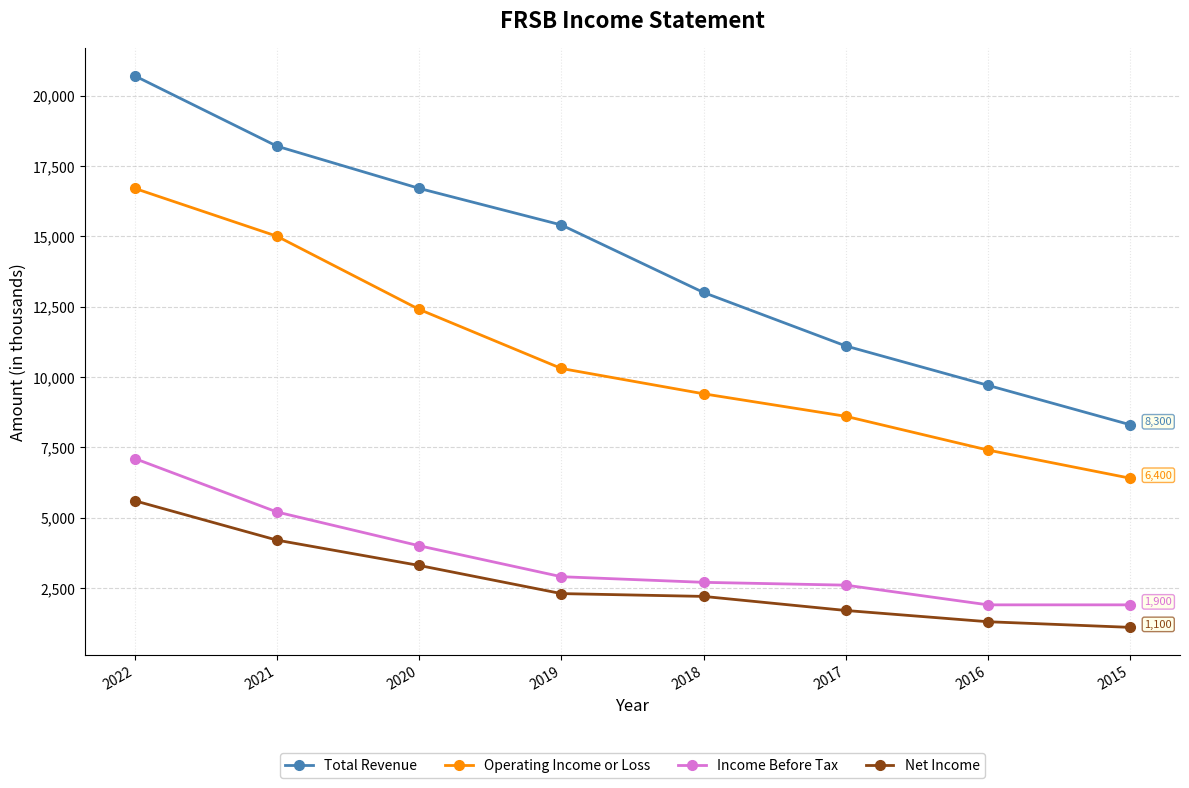

What is the difference between the maximum and minimum values in the Operating Income or Loss series?

10300